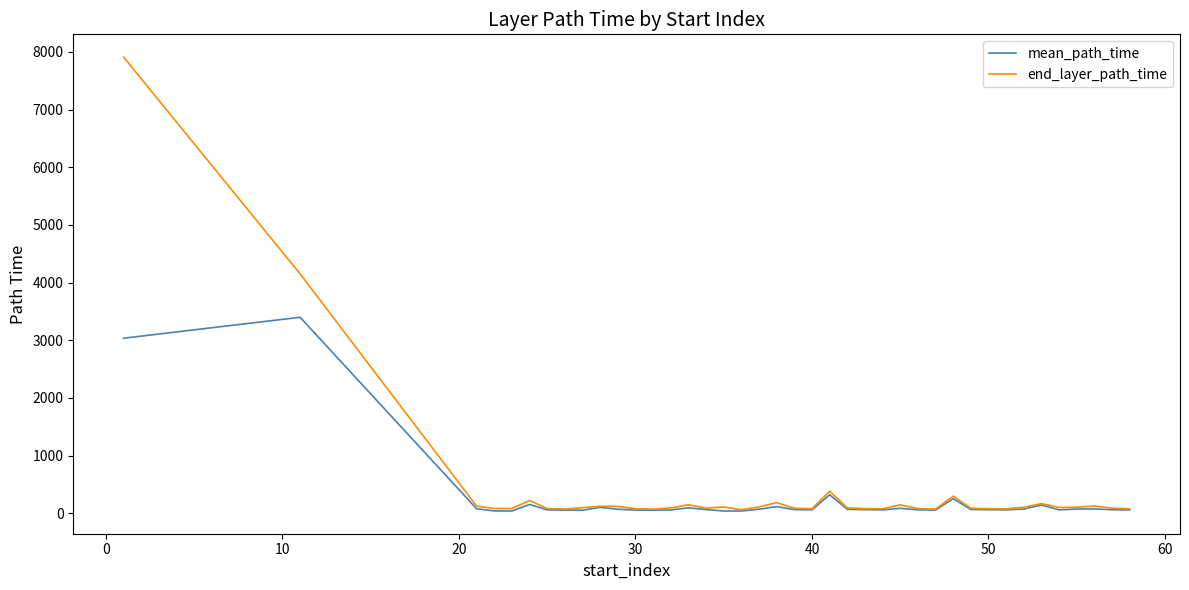

What is the highest value of the end_layer_path_time series?

7912.0